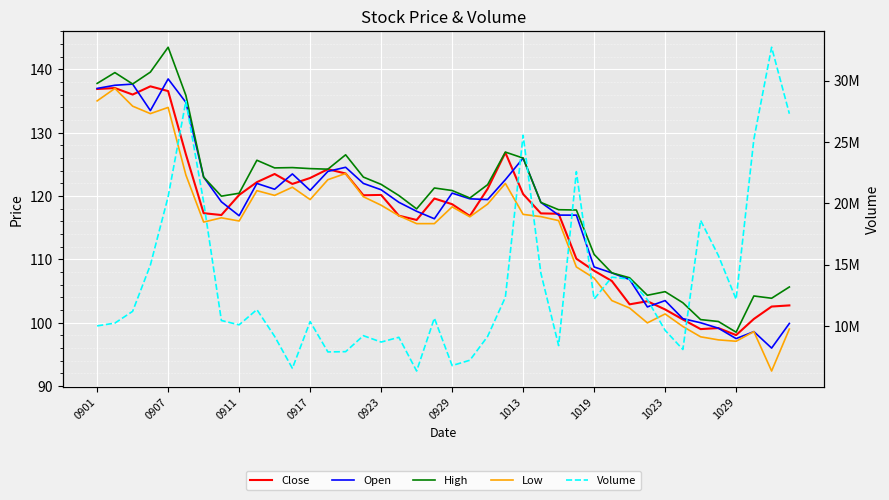

What is the value of the High point at the 27th from the left?

117.8